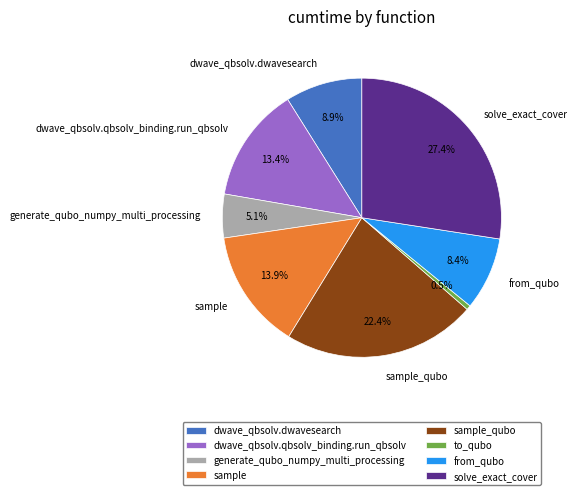

How much of the chart is everything except sample?

86.1%